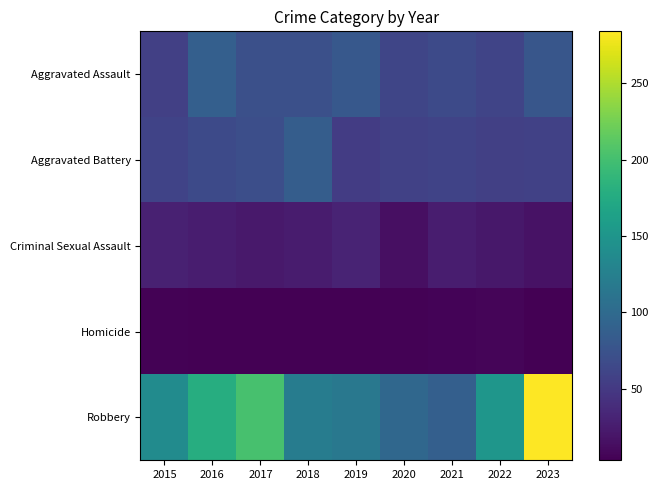

Reading left to right, list all the values displayed in this chart.

Aggravated Assault: 2015=56	2016=88	2017=72	2018=72	2019=80	2020=62	2021=66	2022=61	2023=78
Aggravated Battery: 2015=60	2016=66	2017=71	2018=86	2019=53	2020=57	2021=60	2022=56	2023=57
Criminal Sexual Assault: 2015=29	2016=26	2017=22	2018=24	2019=31	2020=15	2021=26	2022=21	2023=17
Homicide: 2015=5	2016=4	2017=4	2018=4	2019=4	2020=5	2021=6	2022=7	2023=3
Robbery: 2015=139	2016=178	2017=202	2018=121	2019=116	2020=97	2021=88	2022=151	2023=284